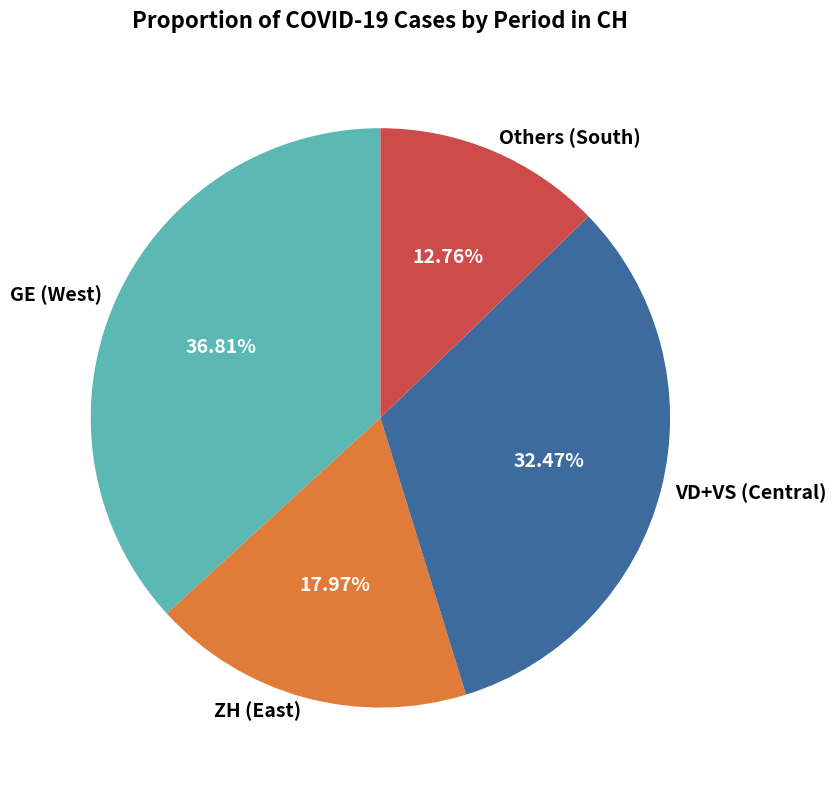

Is the sum of GE (West) and Others (South) greater than half?

No